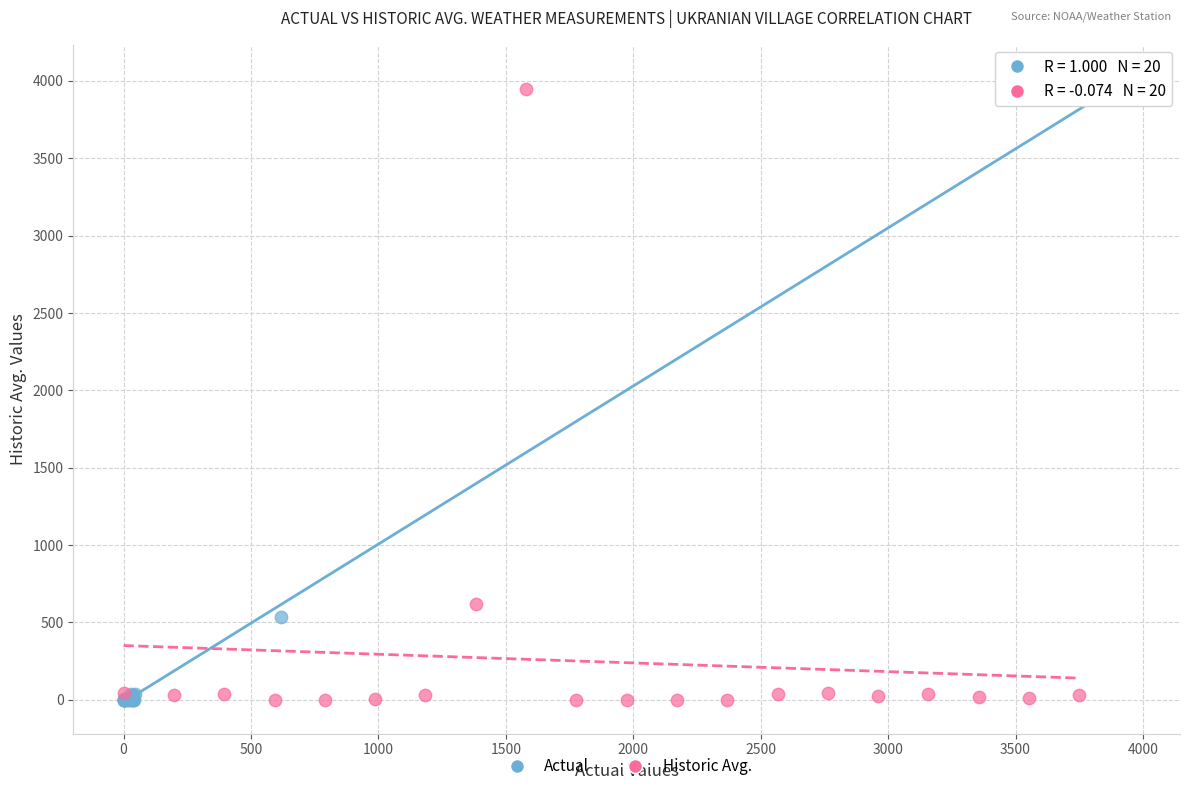

Which series has the widest spread of Y values?

Actual